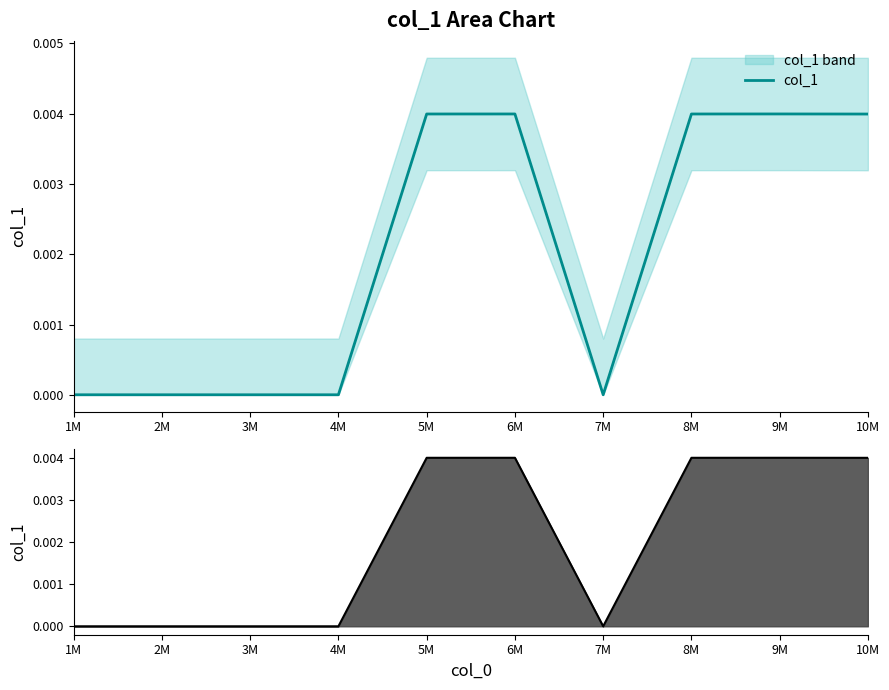

Where is col_1 line nearest to the value 0?

1M